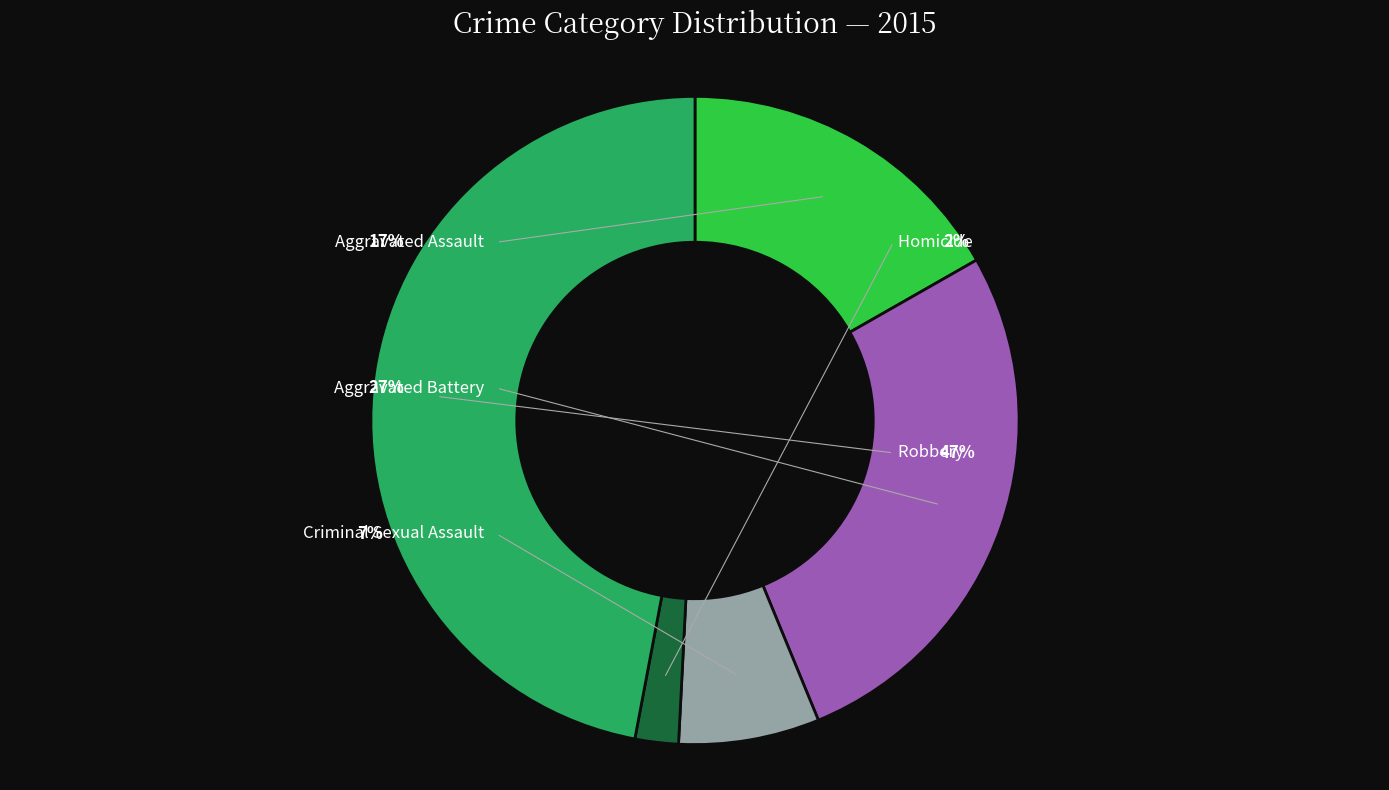

To the nearest percent, what is the difference between the Homicide and Criminal Sexual Assault slice percentages?

5%